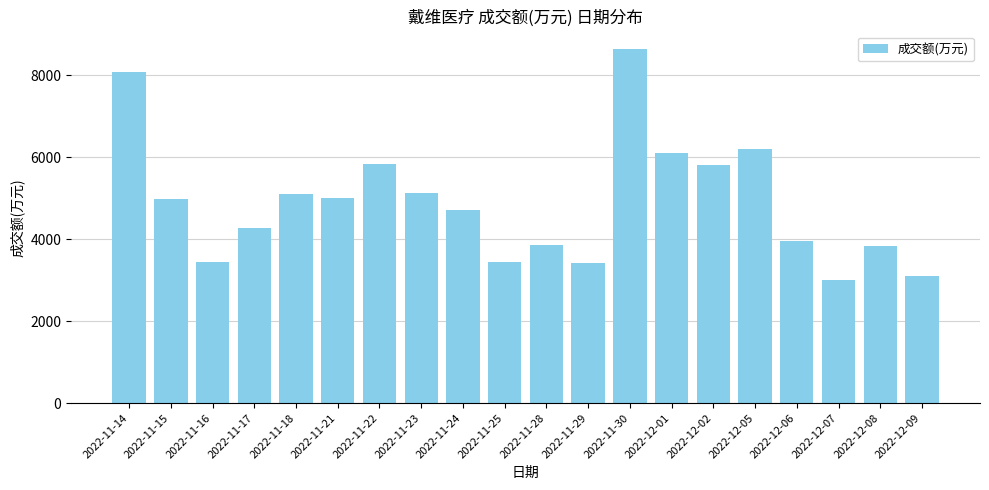

What is the ratio of the value at 2022-11-28 to the value at 2022-12-02?

0.7